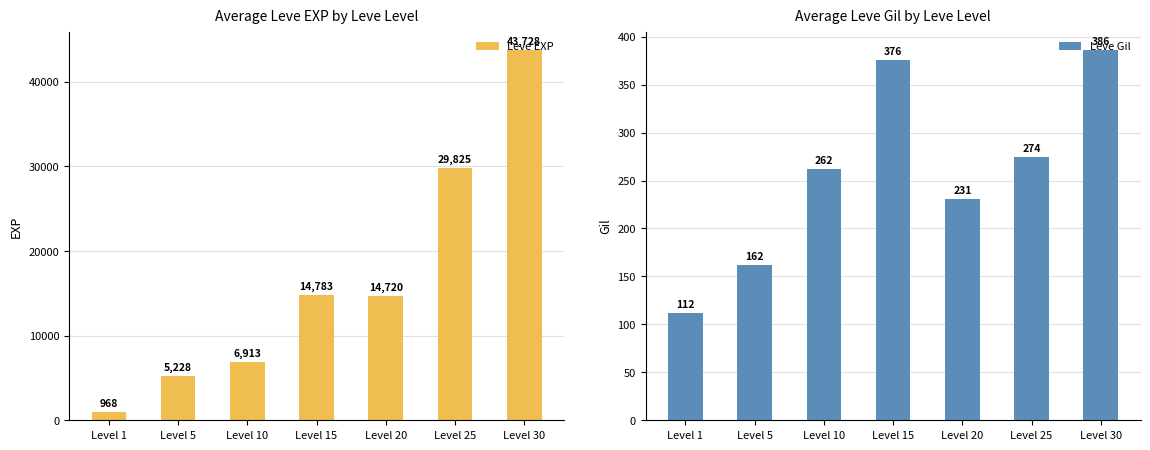

Count the number of categories in the chart.

7